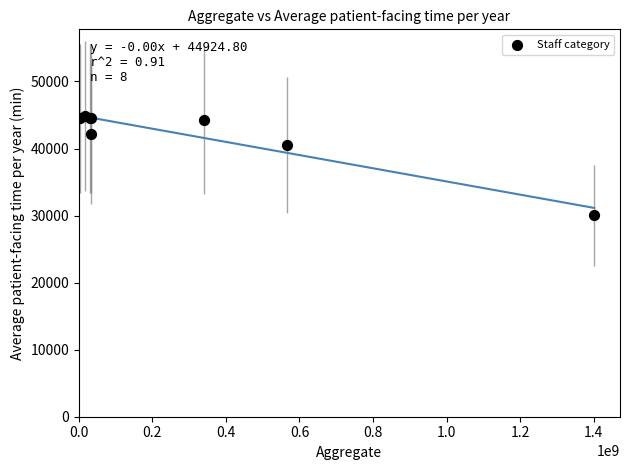

What Y value in the scatter plot is closest to 37470?

40560